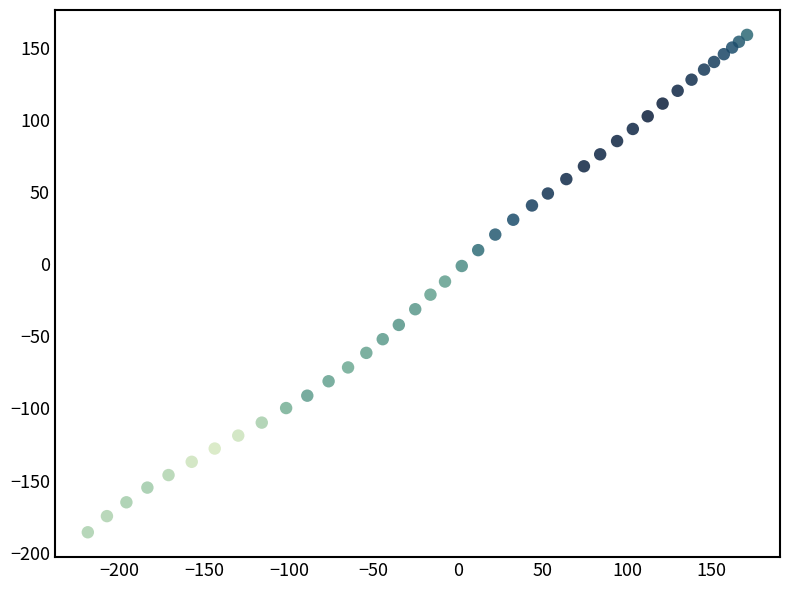

What is the range of X values (max minus min)?

389.6